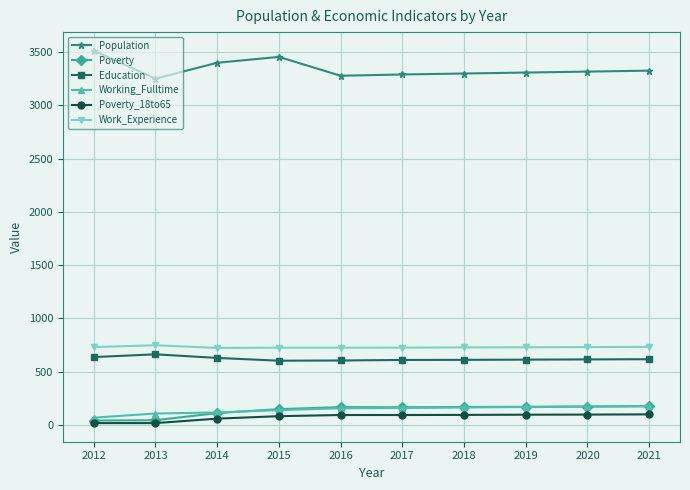

What is the maximum value for Working_Fulltime?

178